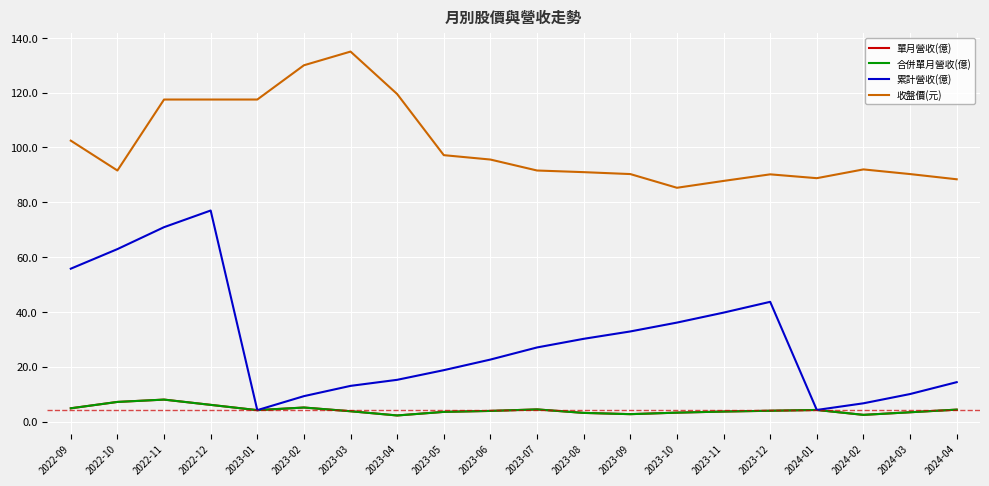

Read the 合併單月營收(億) value at 2024-04.

4.3